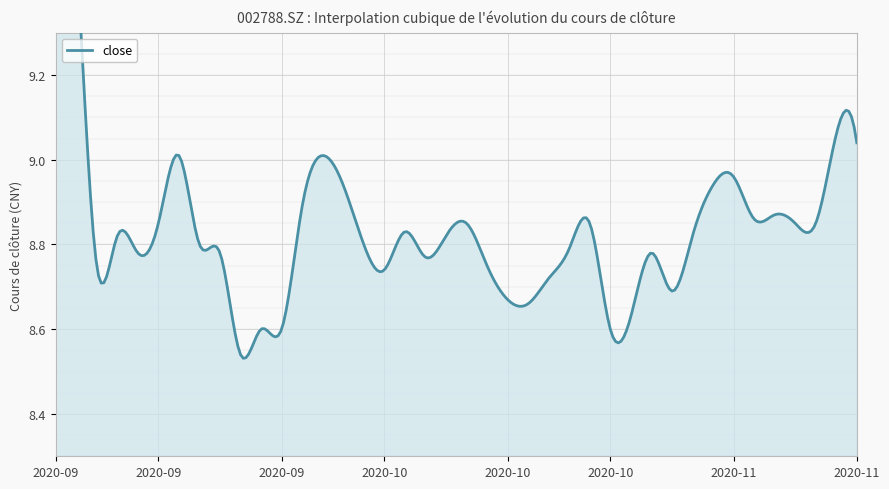

Does the chart display data point markers on the line(s)?

No